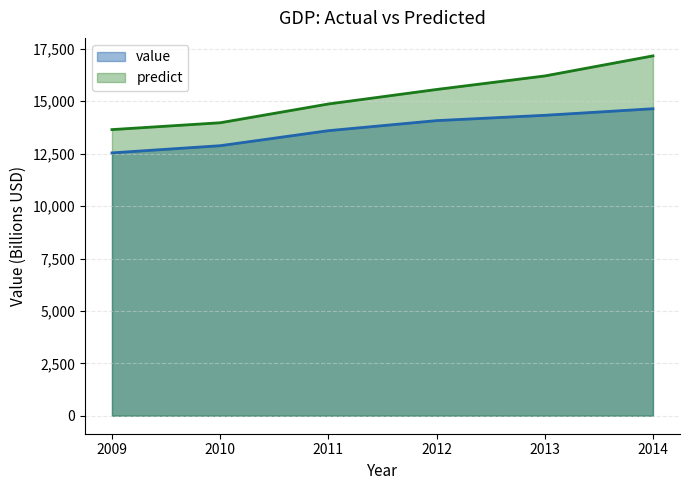

Reading left to right, what are all the values shown in this chart?

value: 12538.8	12881.1	13597.9	14077.7	14331.5	14644.4
predict: 13649.4	13975.4	14870.9	15562.8	16208.1	17165.7